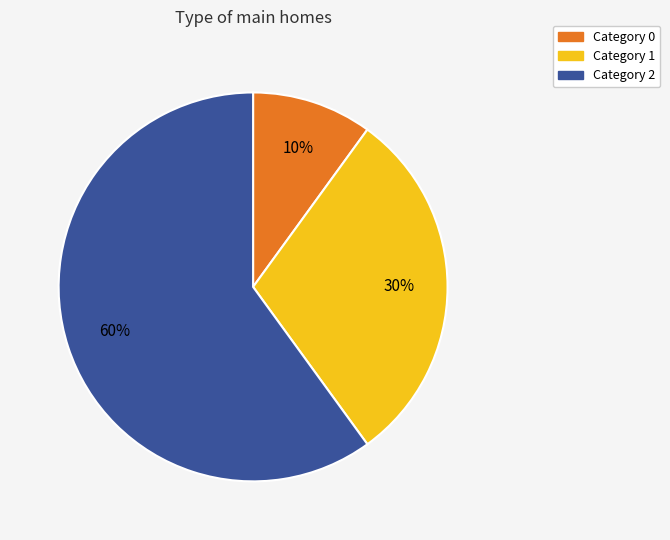

To the nearest percent, what is the difference between the largest and smallest slice percentages?

50%